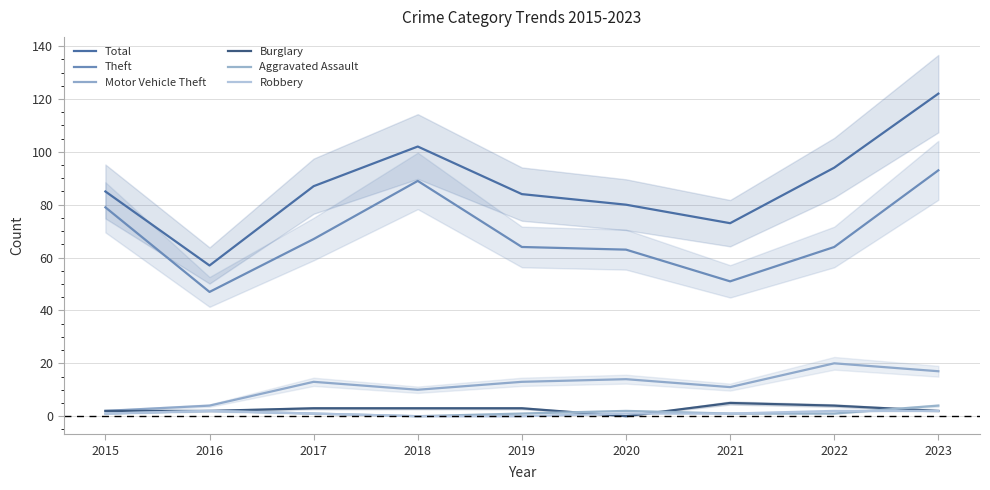

Count the number of data series in this chart.

6